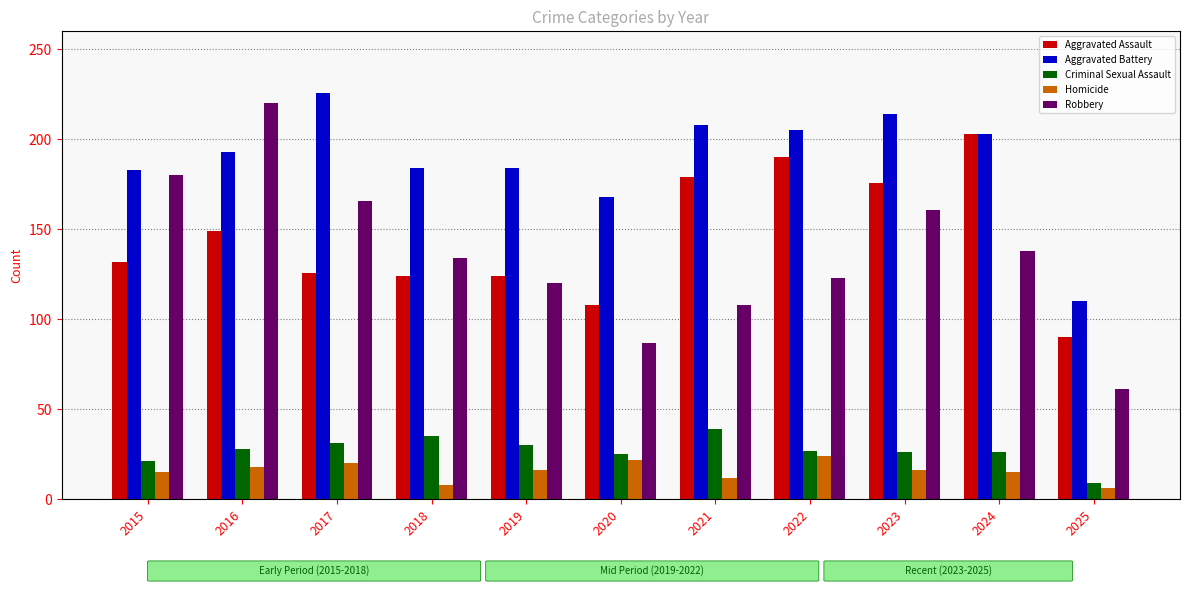

Which series changed the most between 2019 and 2021?

Aggravated Assault